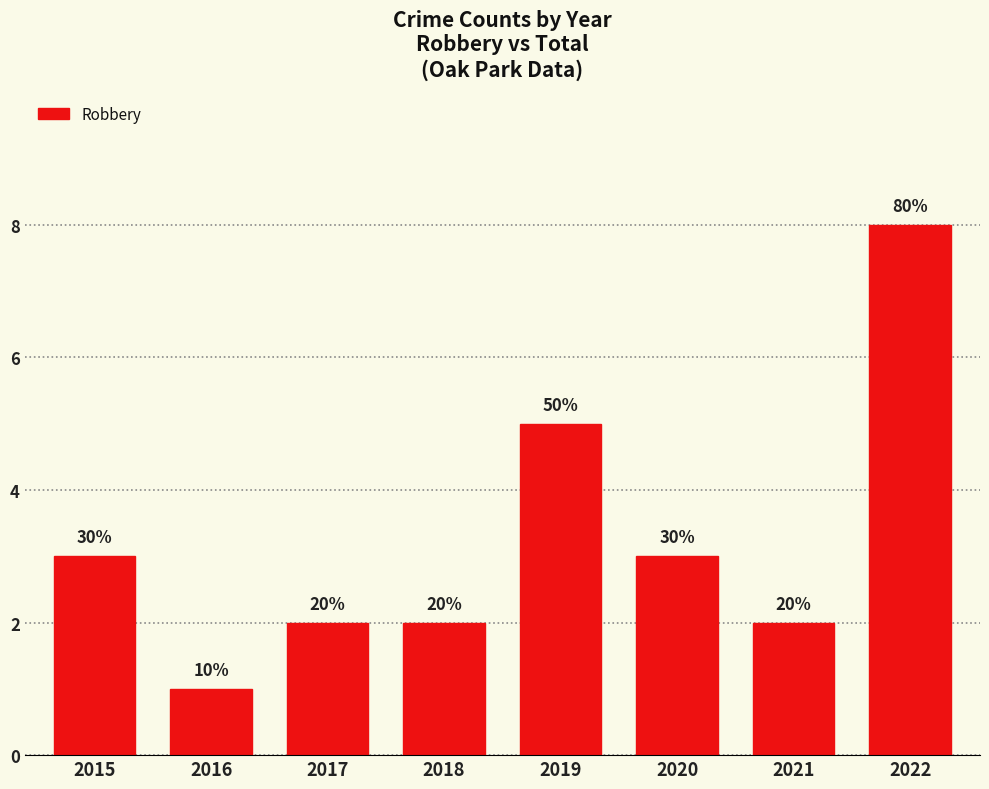

What is the change in value from 2019 to 2021?

-3